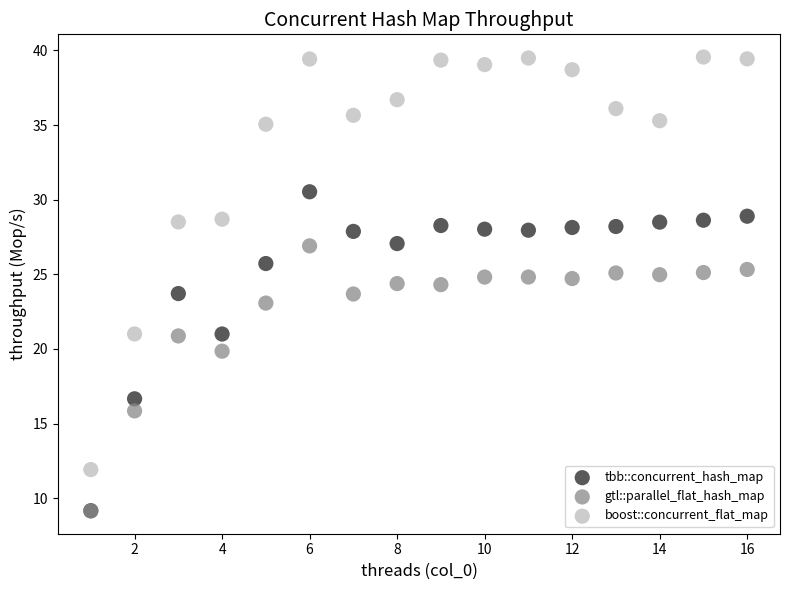

In the gtl::parallel_flat_hash_map series, what Y value is closest to 18?

19.9